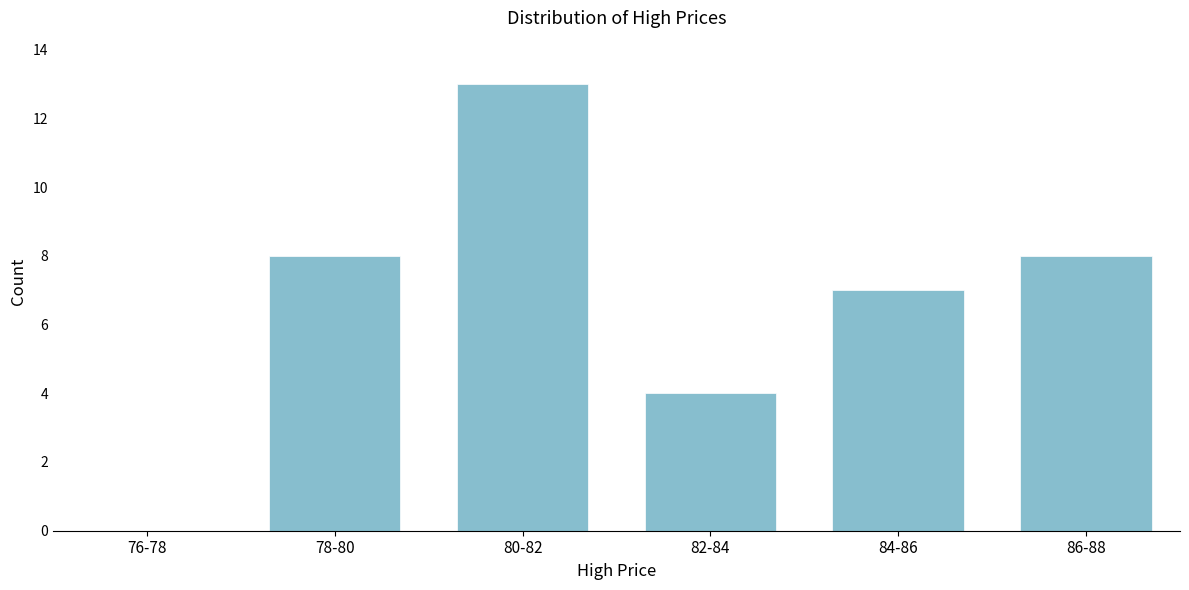

Reading left to right, transcribe all the data shown in this chart.

76-78=0	78-80=8	80-82=13	82-84=4	84-86=7	86-88=8